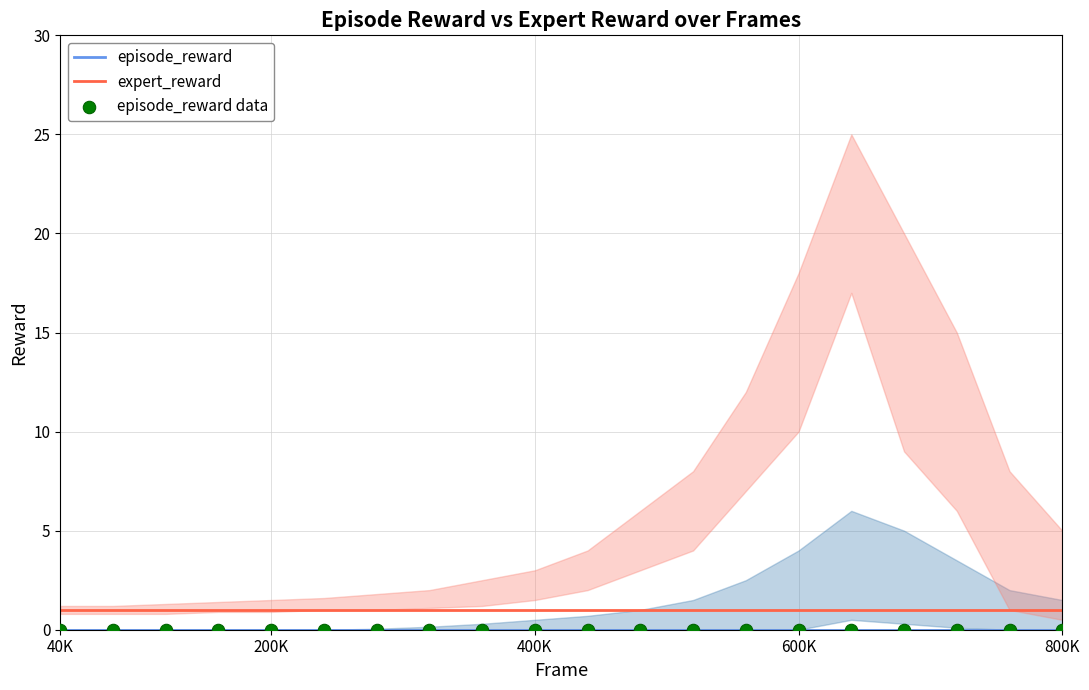

The value of expert_reward at 200K is 0. True or false?

False